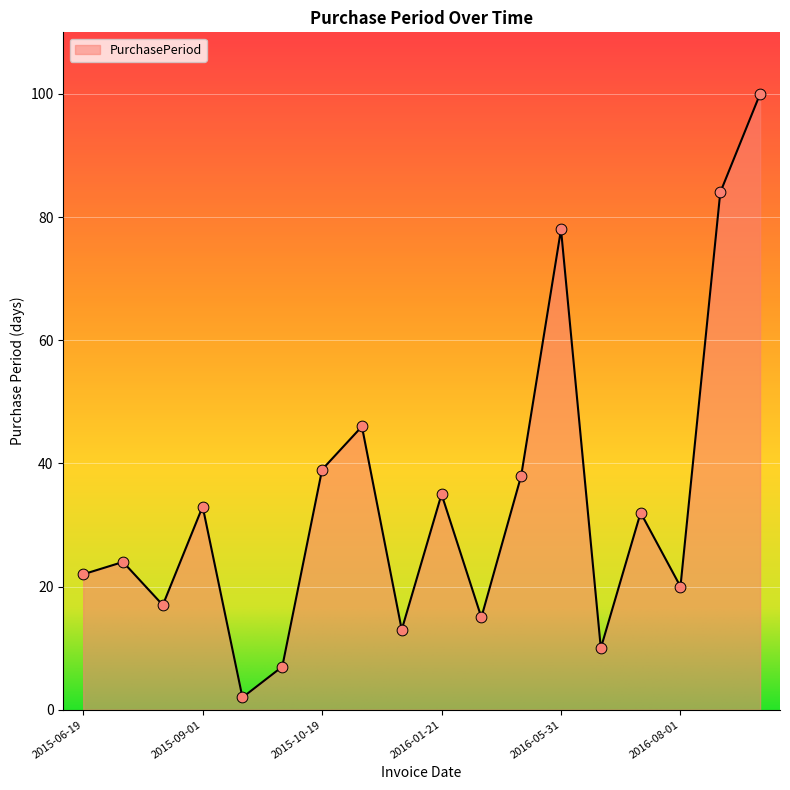

What is the maximum value shown in the chart?

100